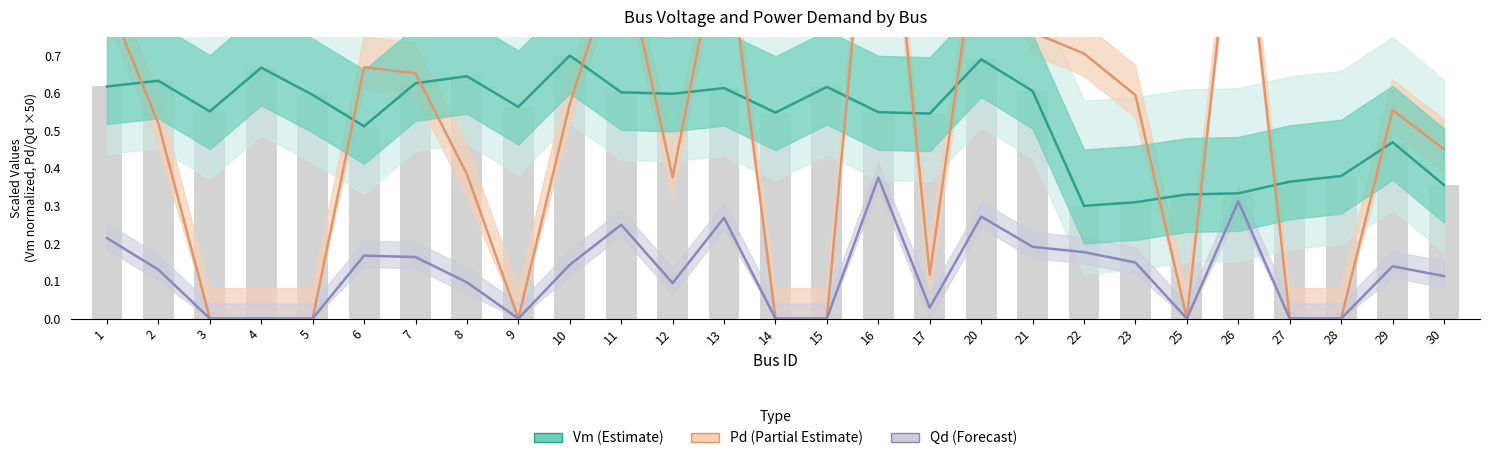

What is the value of the Vm (Estimate) bar at the 19th from the left?

0.6